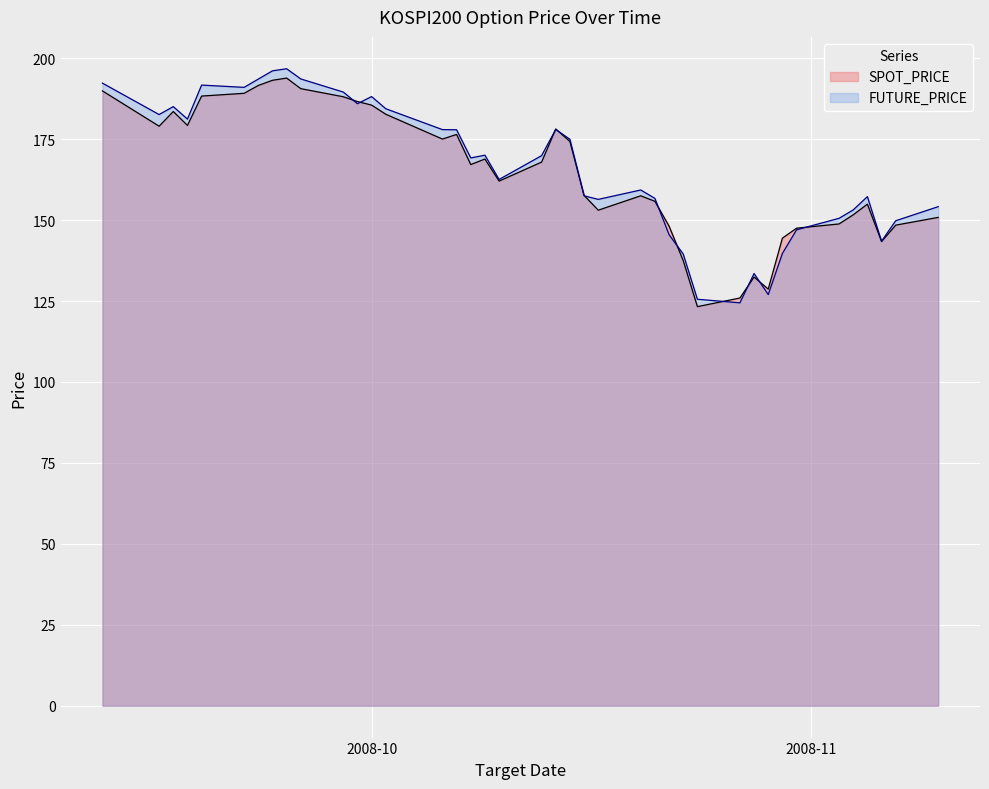

True or false: FUTURE_PRICE and SPOT_PRICE intersect in this chart.

True